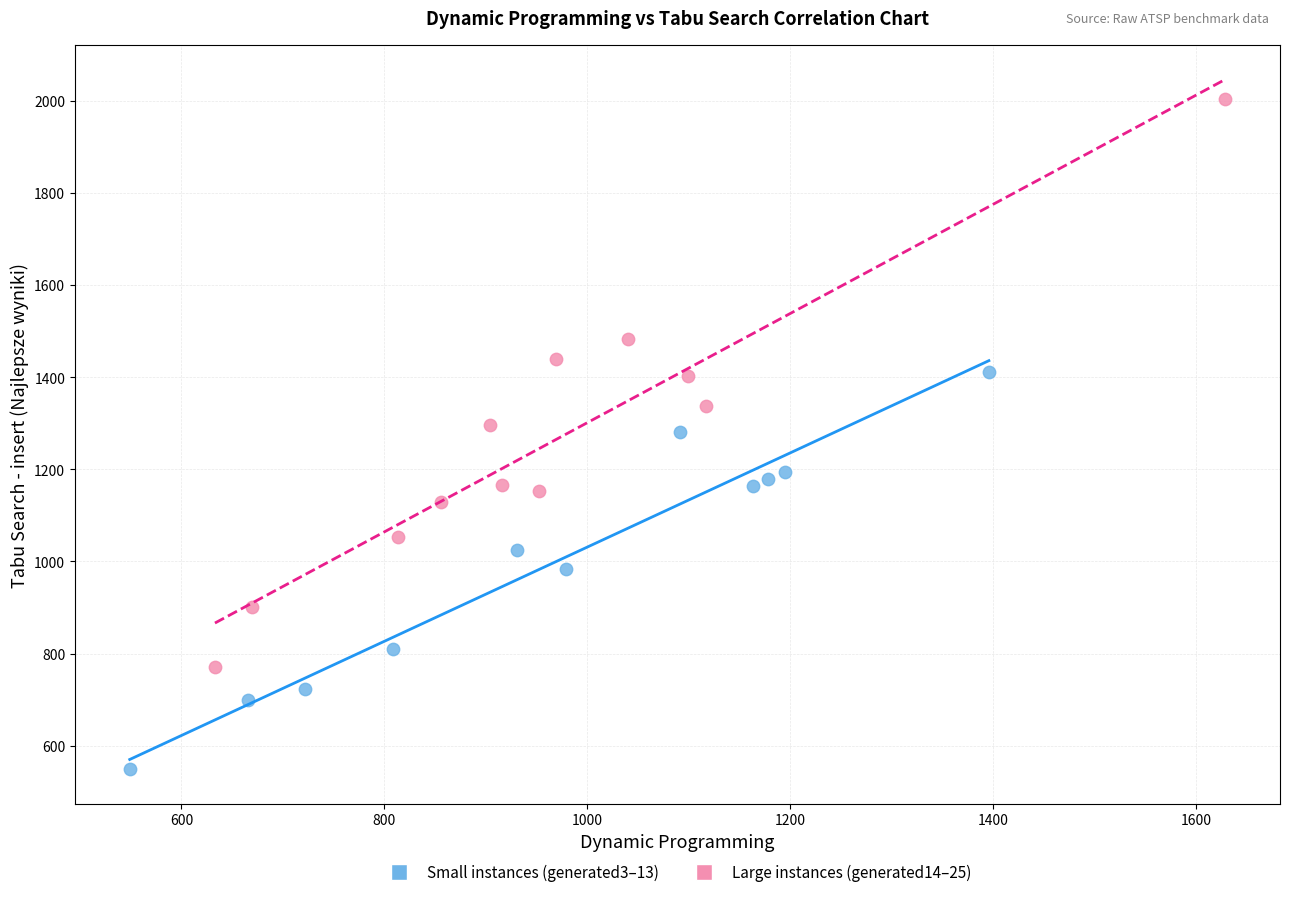

Which series has the largest Y range (max minus min)?

Large instances (generated14–25)